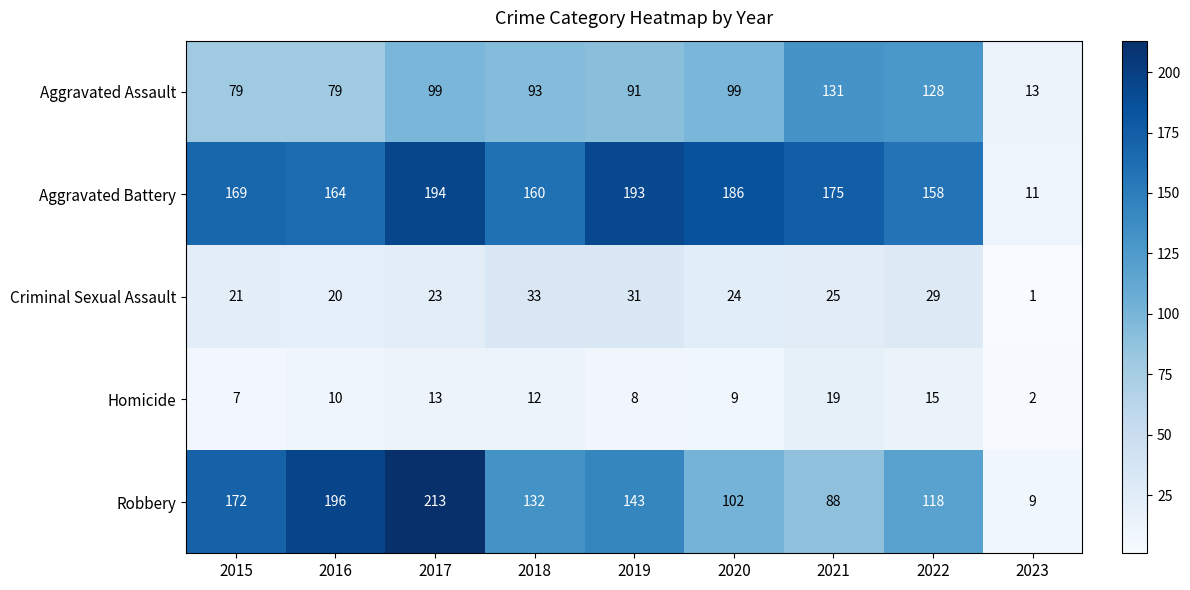

What is the difference between the Criminal Sexual Assault values at 2015 and 2023?

20